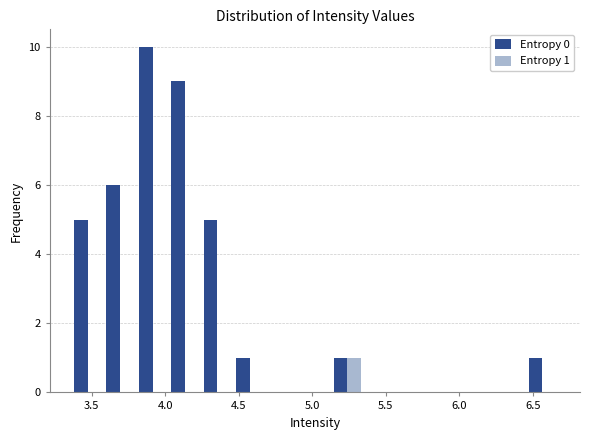

In the Entropy 1 series, which range on the x-axis has the tallest bar?

5.15 to 5.35